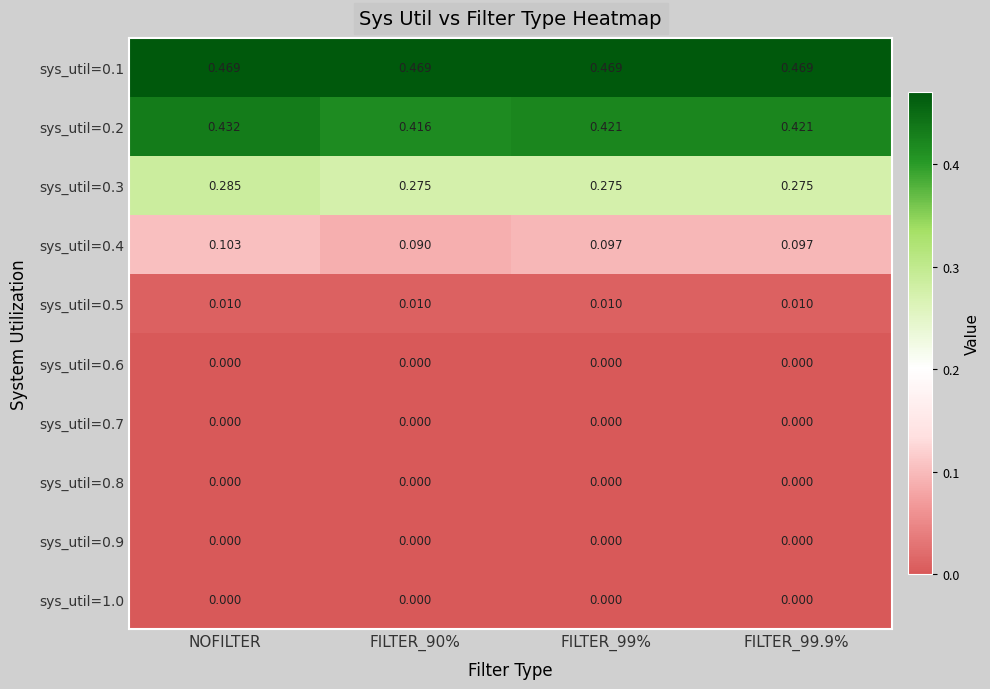

At which category is the sum across all series the highest?

NOFILTER